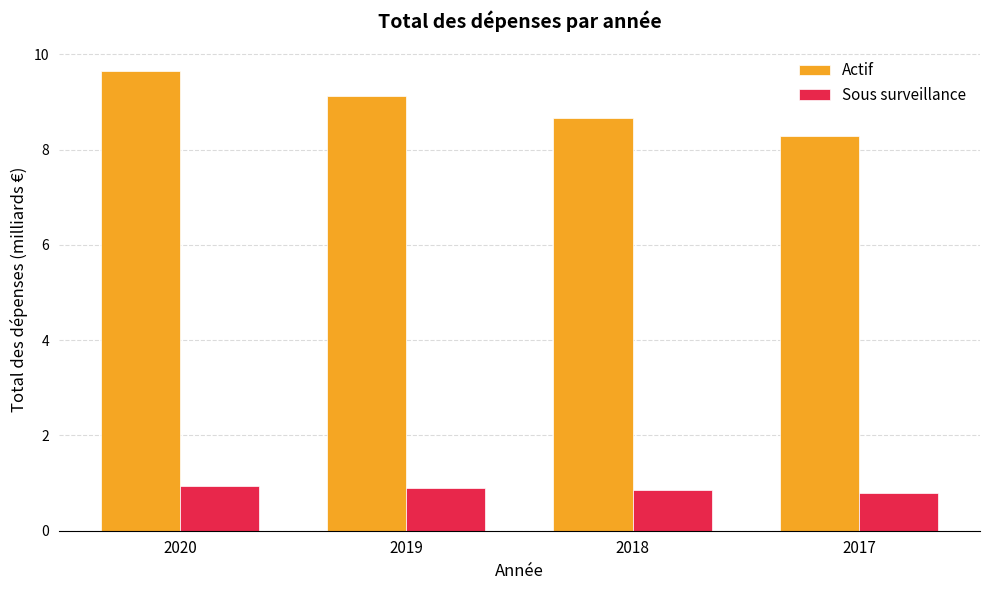

What is the total value across all series at 2017?

9.1